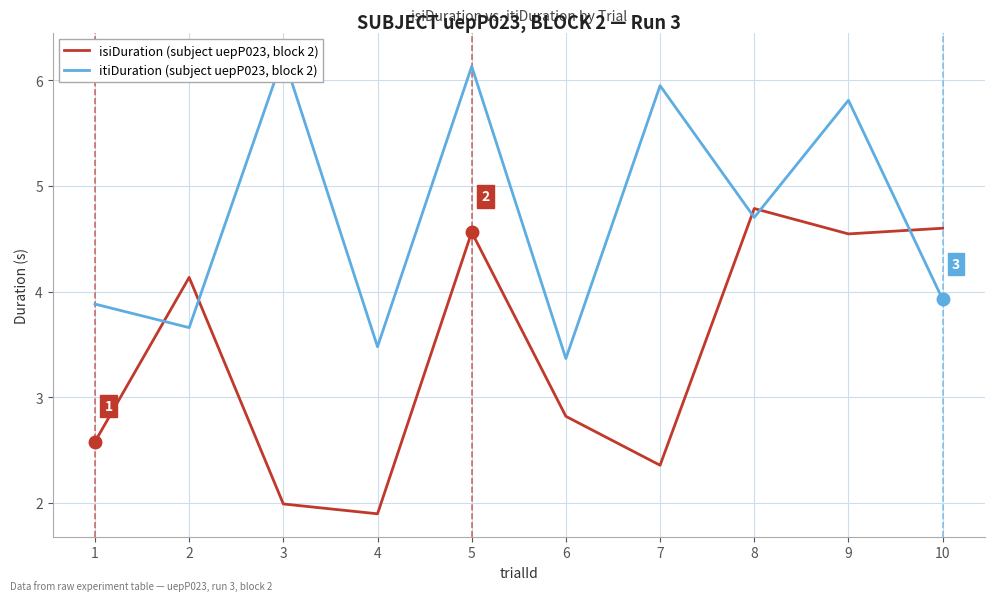

Is it true that isiDuration (subject uepP023, block 2) equals 1.0 at 7?

False